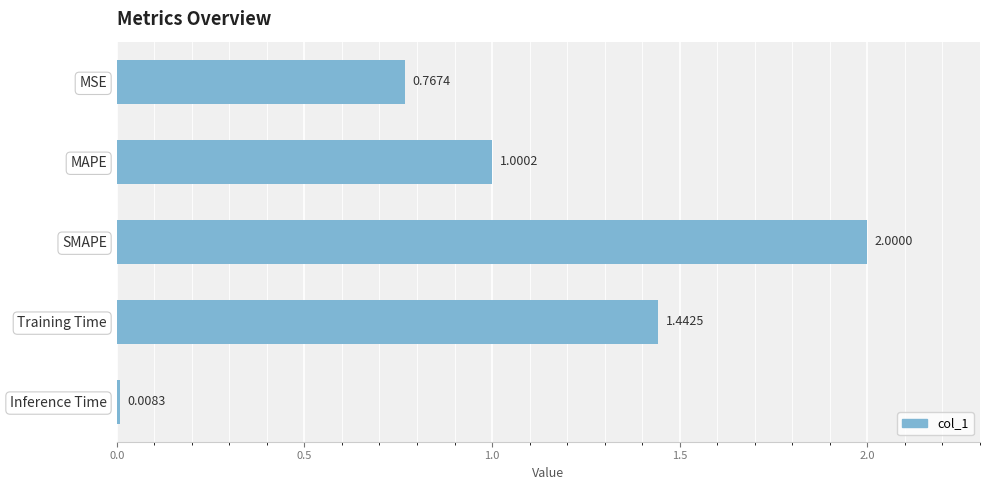

Rank the categories by value from lowest to highest.

Inference Time, MSE, MAPE, Training Time, SMAPE